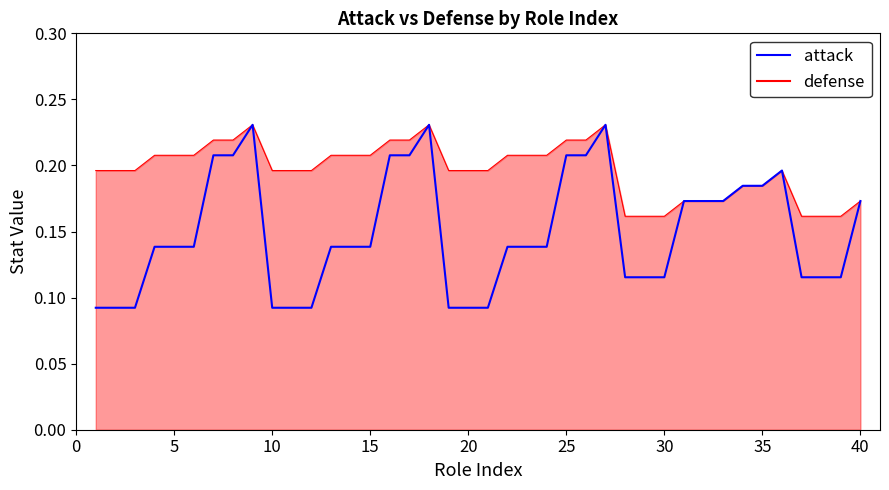

Count the defense line values in the range 0 to 1.

40